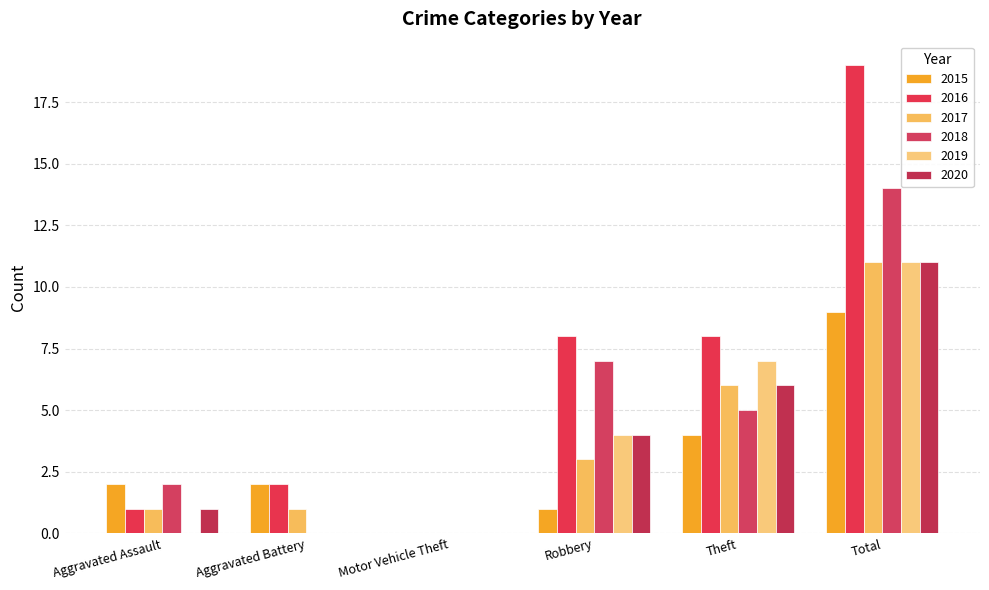

What is the difference between the highest and lowest values at Total?

10